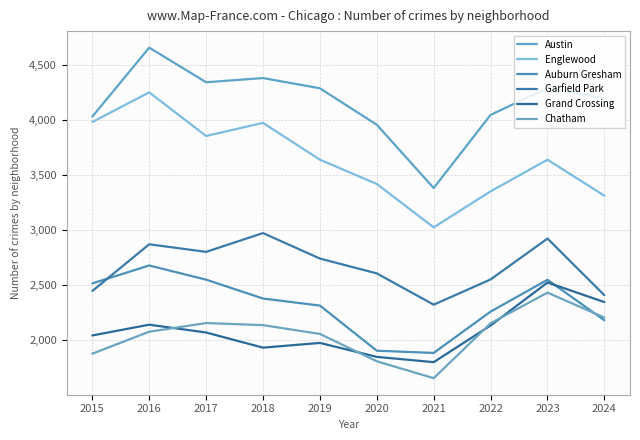

Reading left to right, extract all data points from this chart.

Austin: 4032	4660	4345	4383	4290	3958	3382	4048	4292	4198
Englewood: 3983	4253	3856	3975	3640	3419	3024	3352	3640	3312
Auburn Gresham: 2514	2677	2548	2376	2312	1901	1881	2257	2547	2178
Garfield Park: 2445	2870	2801	2972	2740	2605	2320	2550	2922	2406
Grand Crossing: 2040	2138	2067	1929	1972	1845	1797	2131	2522	2344
Chatham: 1874	2074	2153	2134	2054	1805	1651	2151	2430	2203